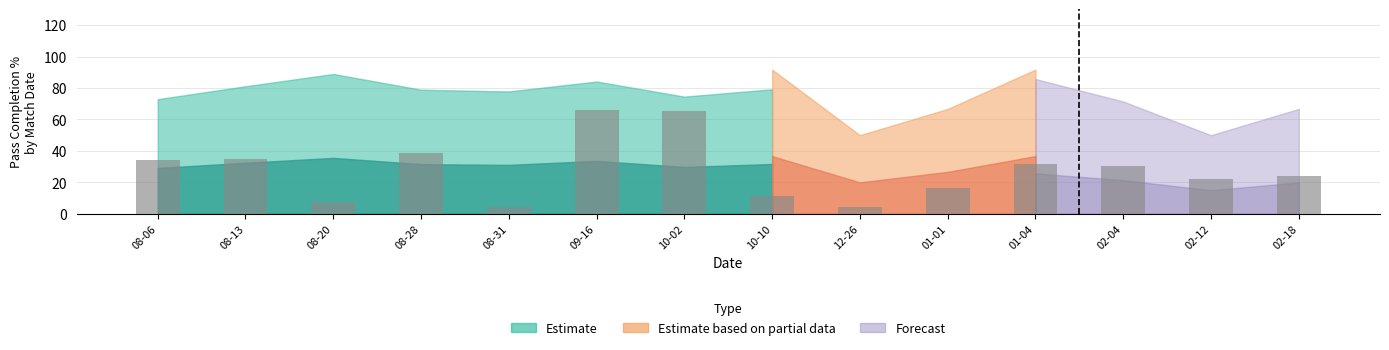

What is the maximum value shown in the chart?

65.7